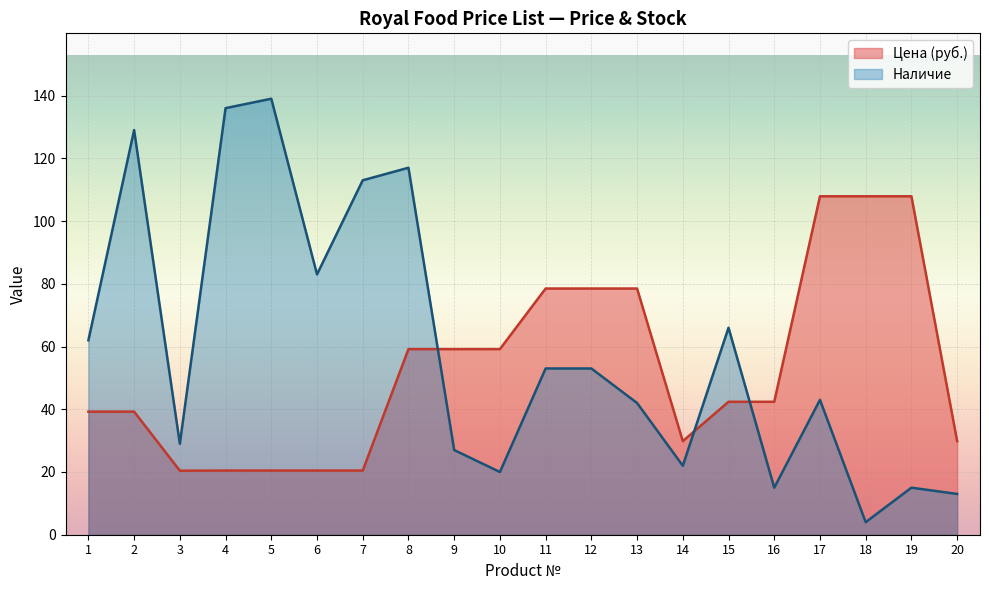

How many lines are shown in the chart?

2